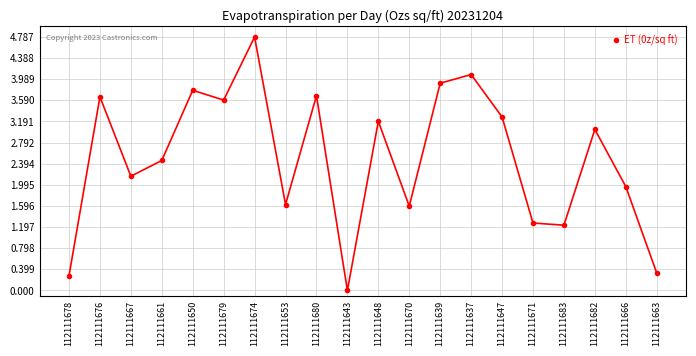

How many points are higher than both their immediate neighbors (excluding endpoints)?

7